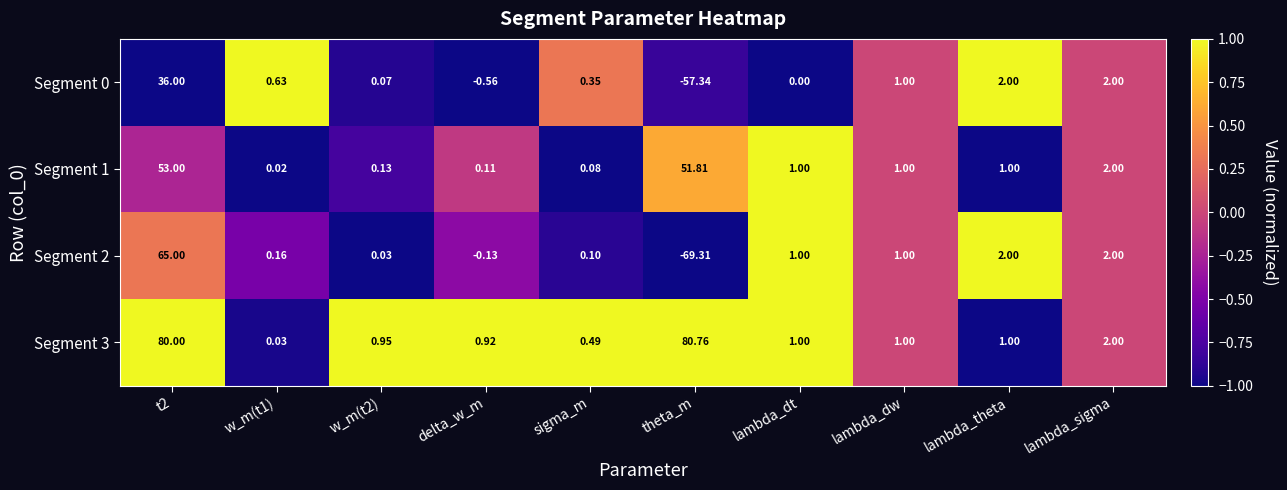

At which category does the chart reach its minimum across all series?

theta_m